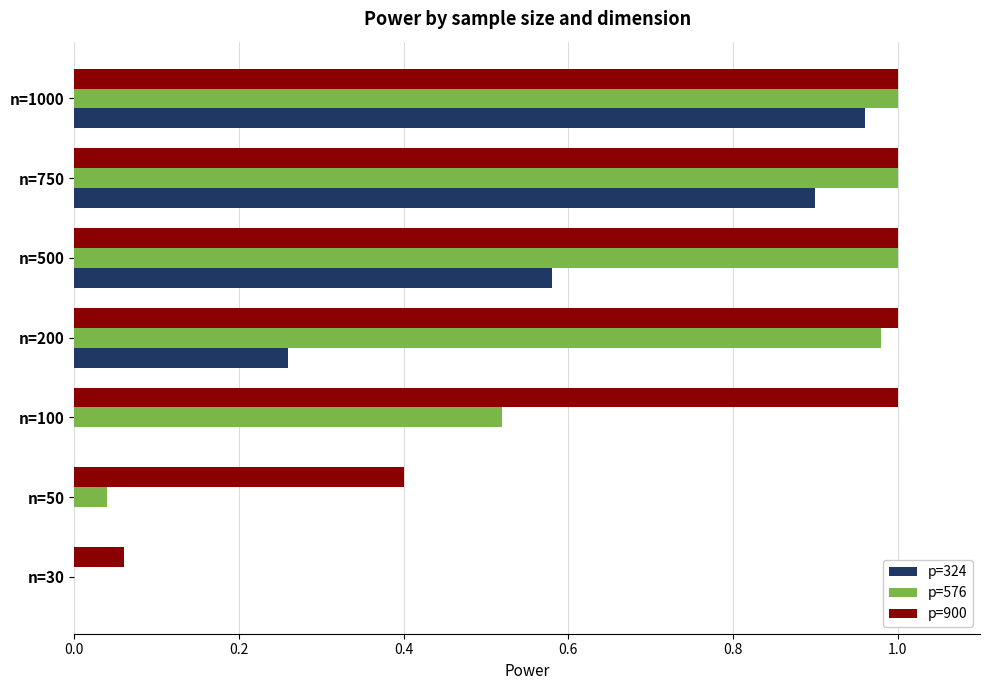

What is the sum of all p=900 values?

5.5